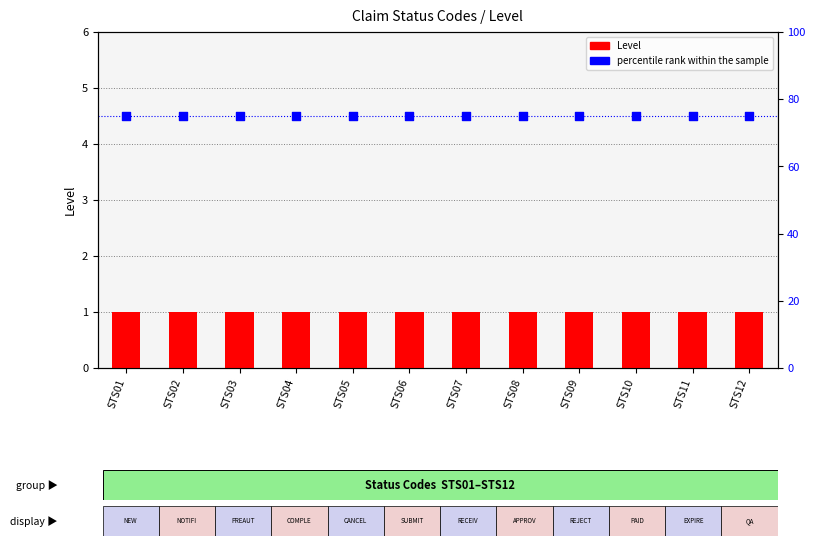

At how many categories does at least one series exceed 4?

12